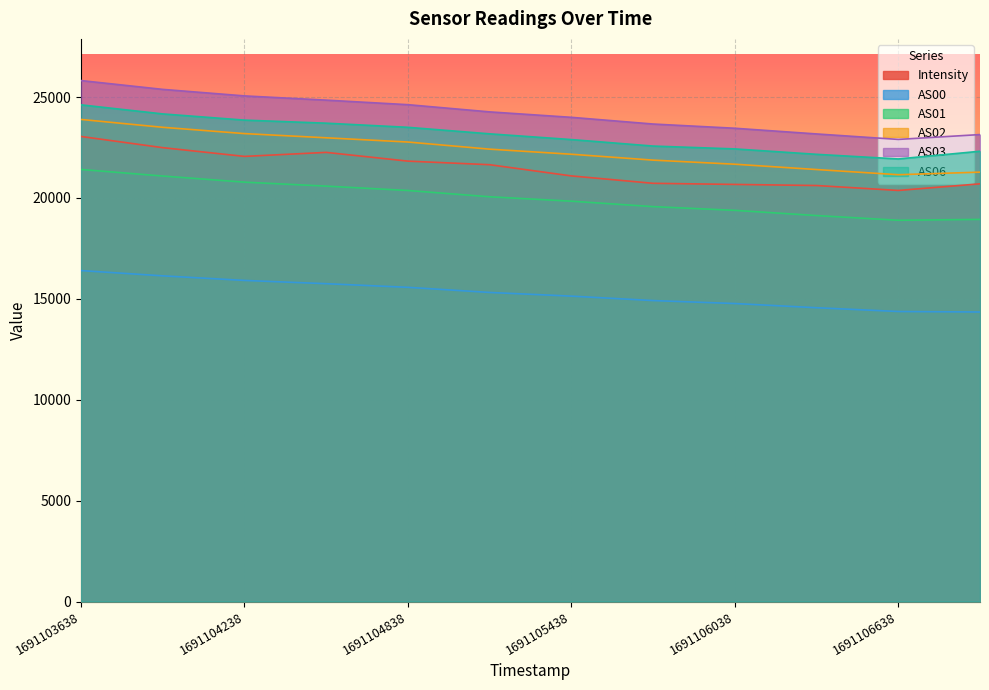

Which has a higher value, 1691105738 or 1691106338?

1691105738